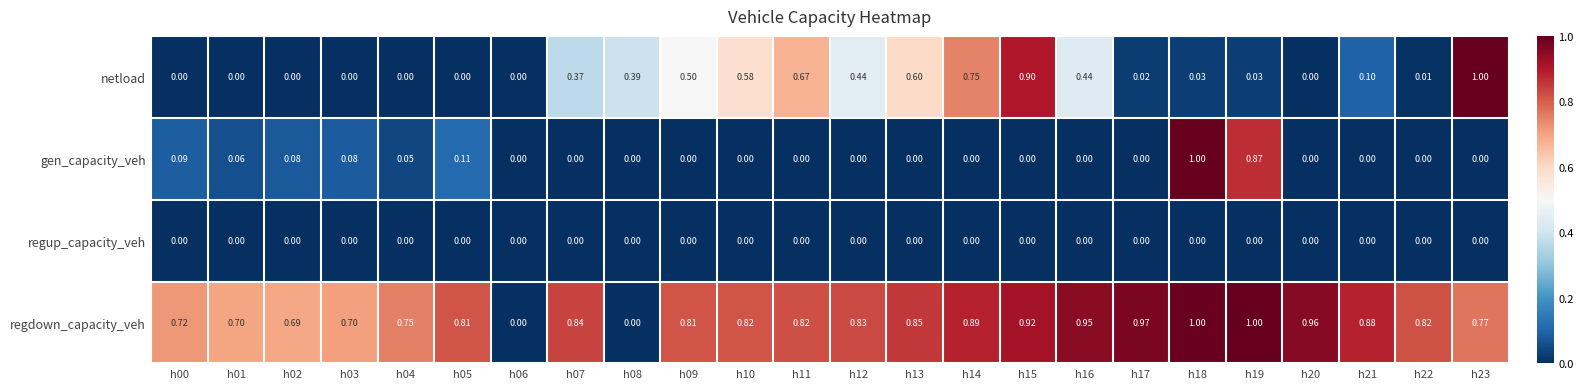

Which series has the largest total across all categories?

regdown_capacity_veh